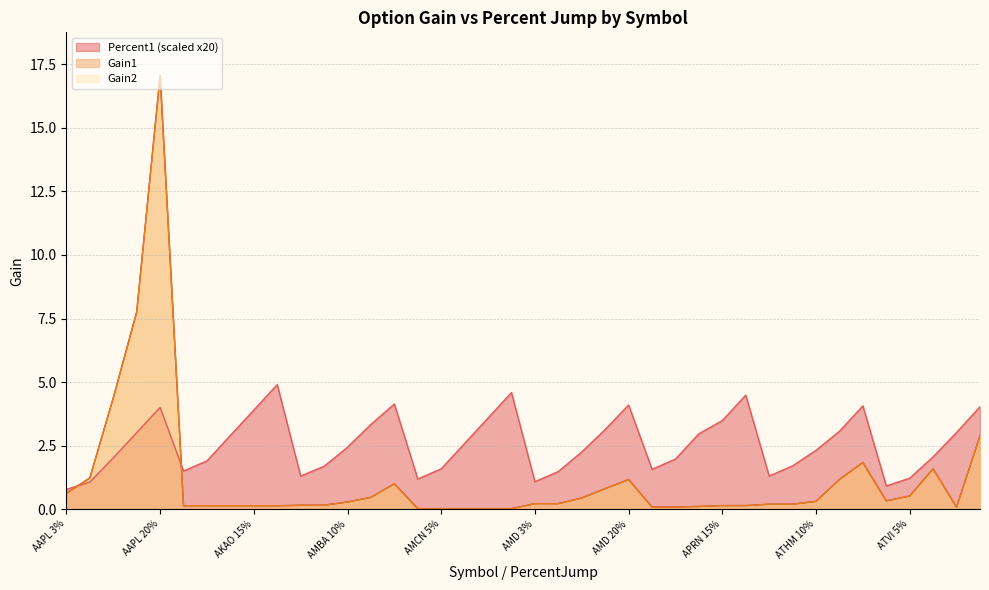

What is the greatest value displayed?

17.1